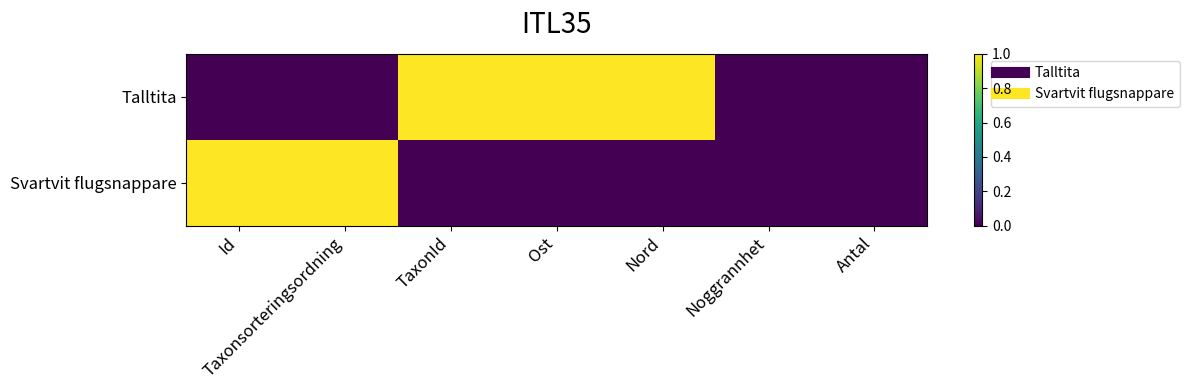

At which category is the sum across all series the highest?

Id